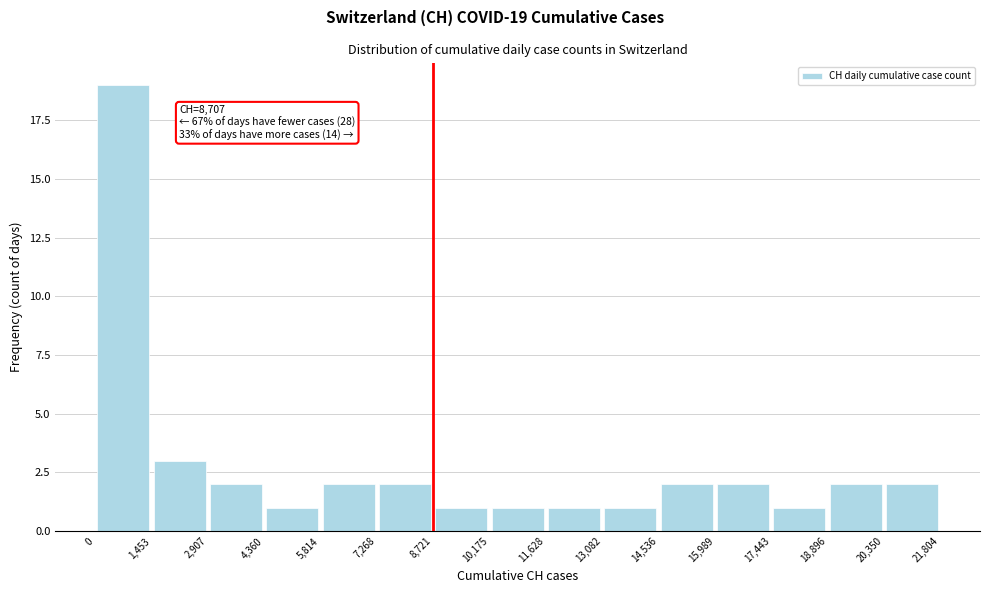

Which range on the x-axis has the tallest bar?

0 to 1,453